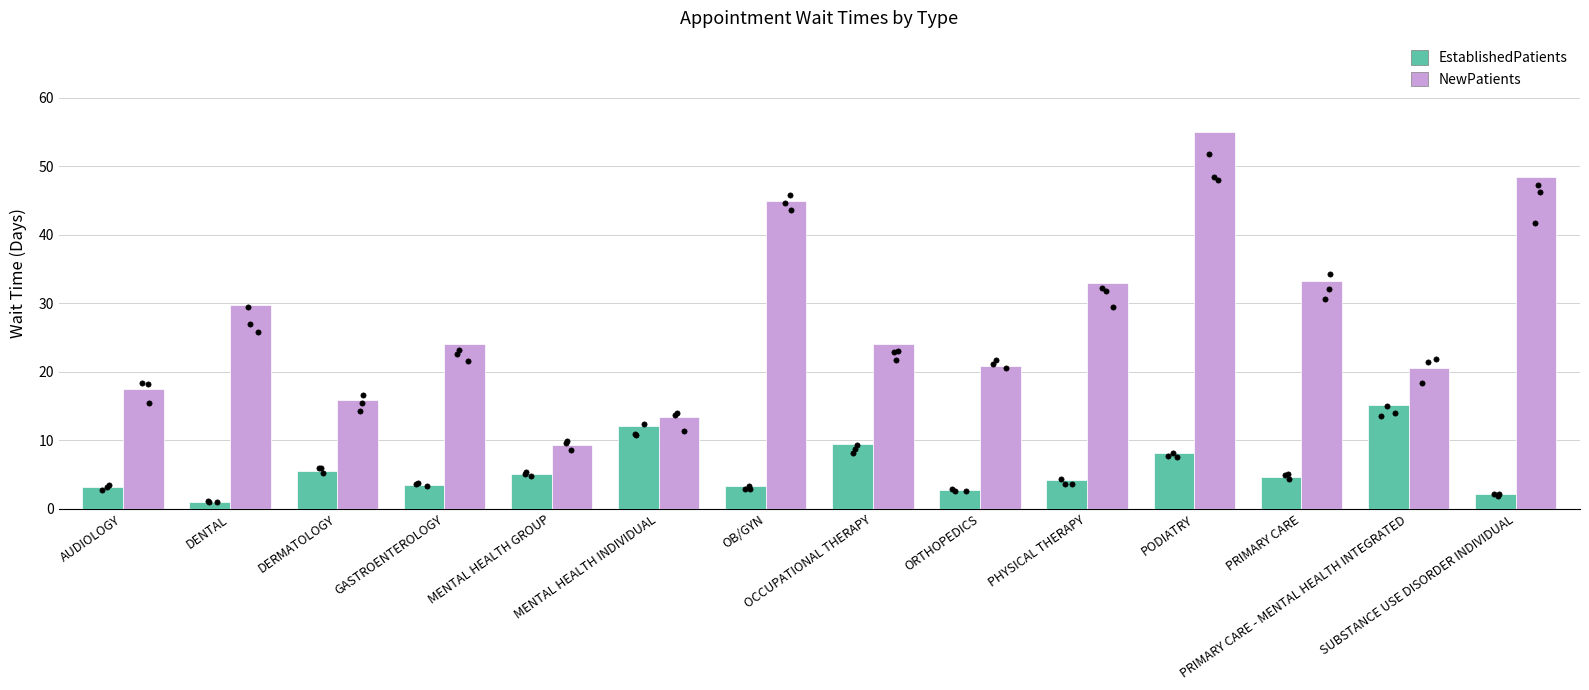

At how many categories does at least one series exceed 23?

8